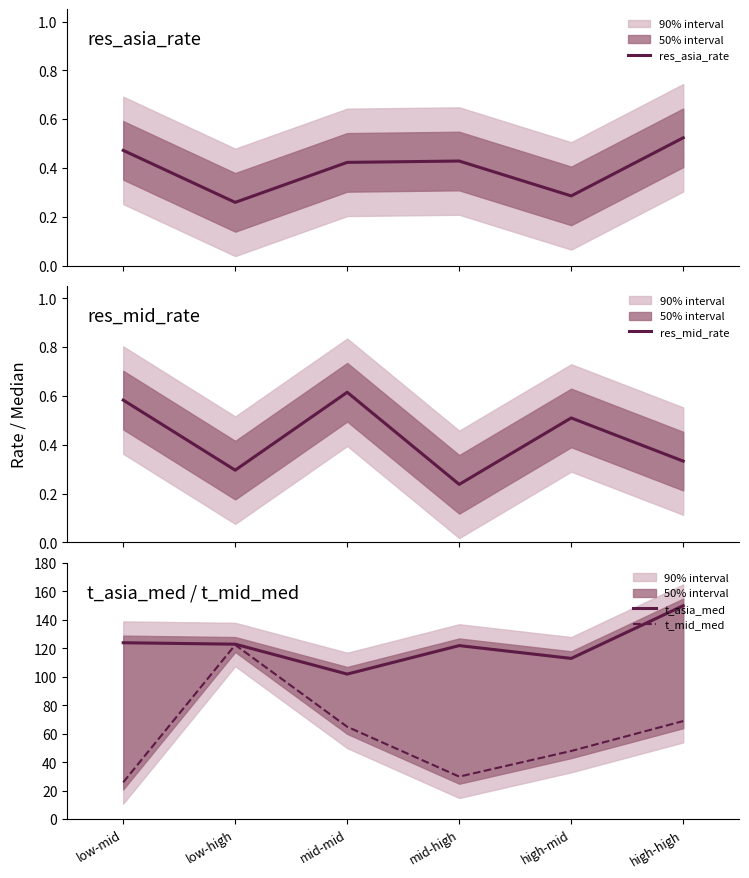

Which series has the largest total across all categories?

t_asia_med